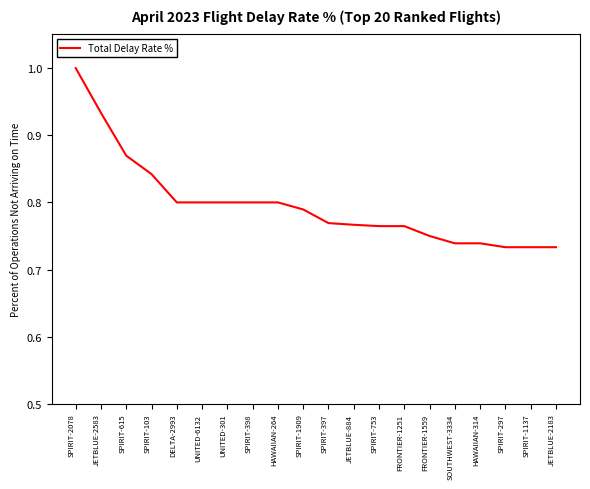

What is the greatest value displayed?

1.0